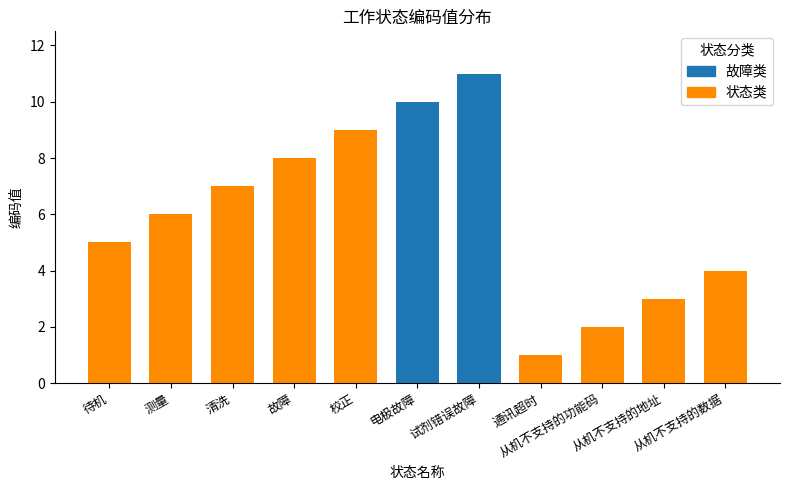

Reading left to right, what are all the values shown in this chart?

5	6	7	8	9	10	11	1	2	3	4